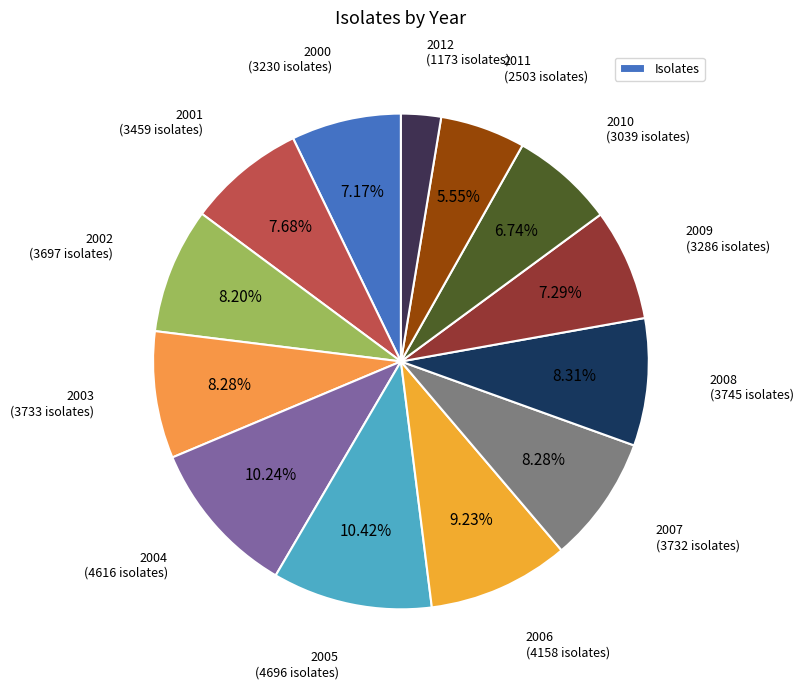

To the nearest percent, what is the difference between the largest and smallest slice percentages?

8%